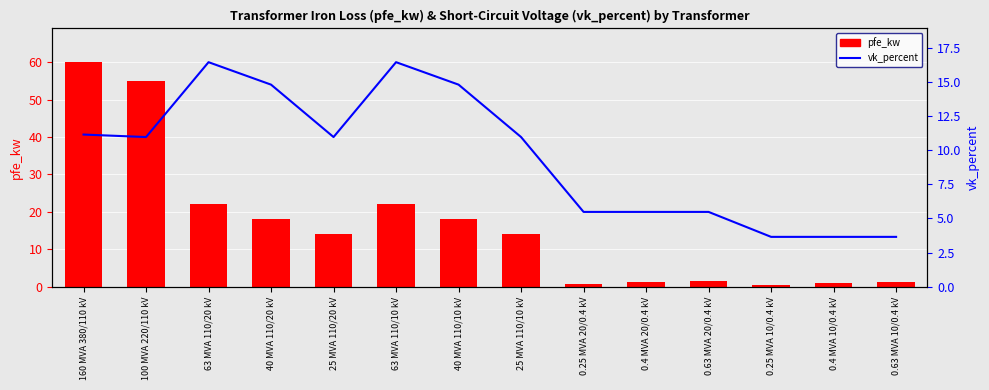

What is the label of the 12th bar from the right?

63 MVA 110/20 kV